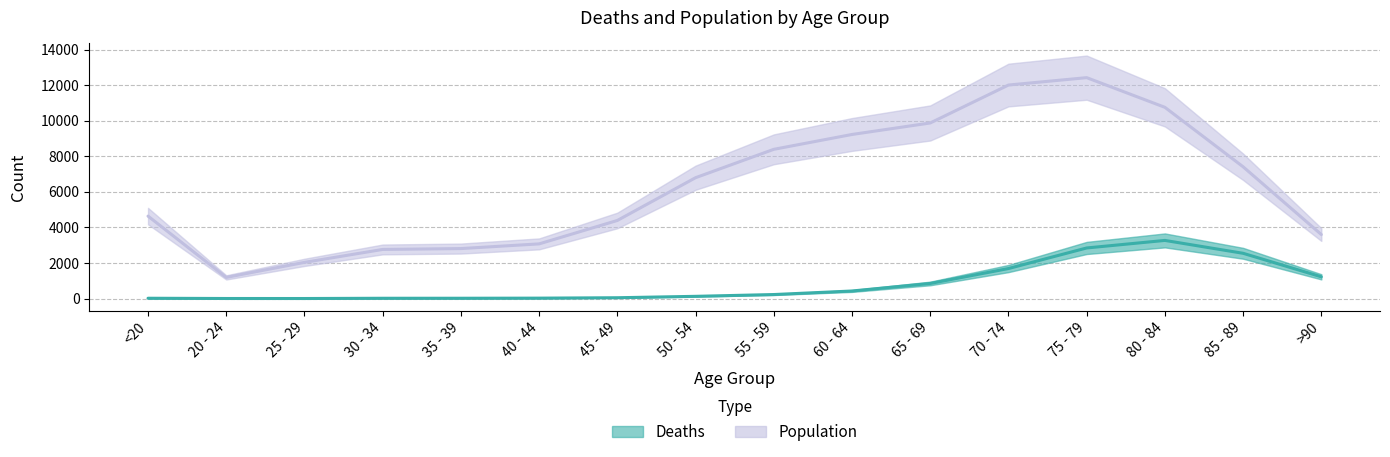

What is the value of the Deaths point at the 11th from the left?

850